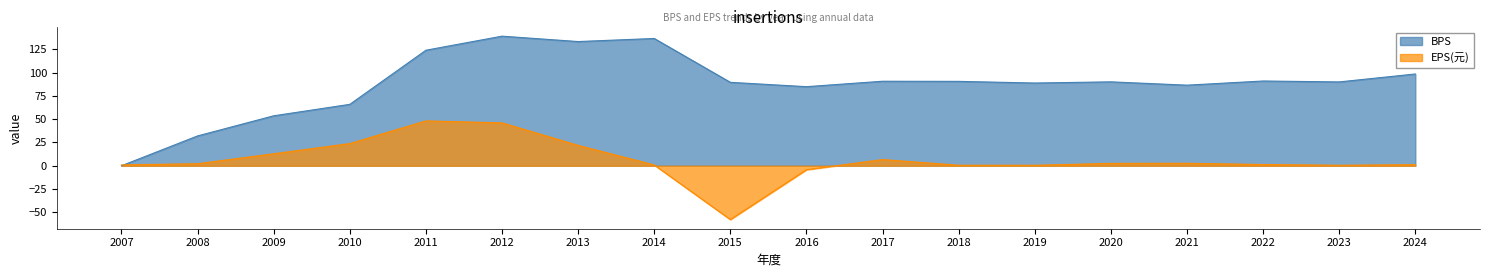

How many interior local valleys does the EPS(元) series have?

3